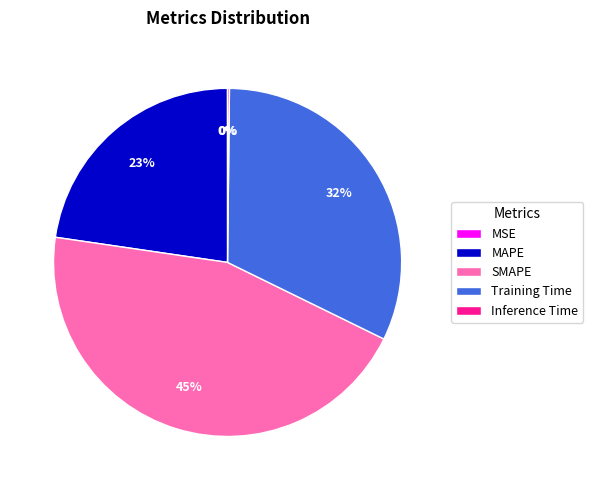

The SMAPE slice represents 38% of the pie. True or false?

False